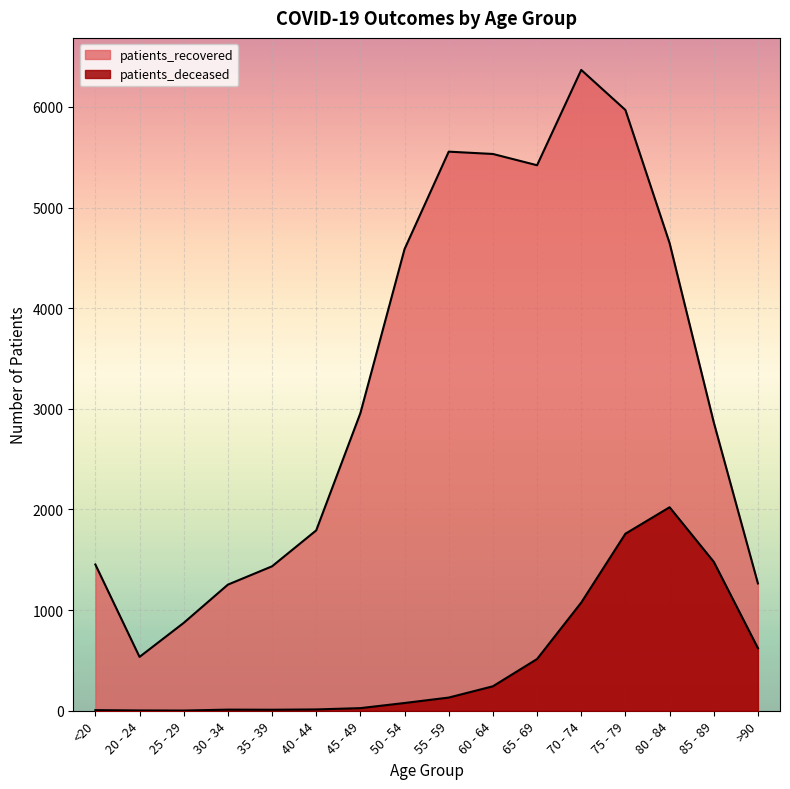

What is the minimum value shown in the chart?

2